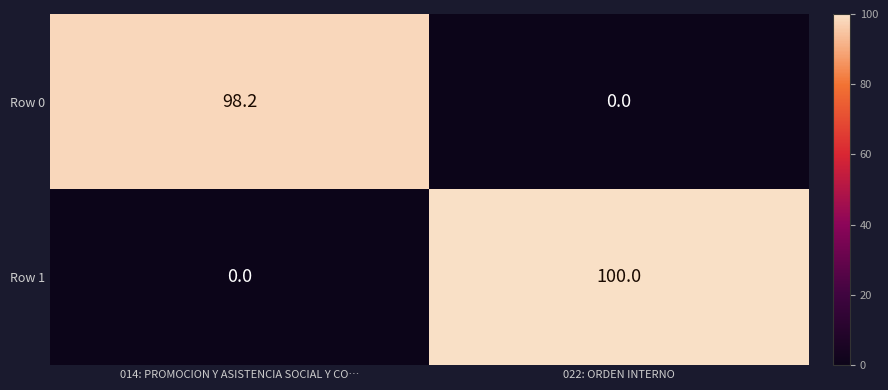

True or false: Row 1 has a value of 0.0 at 014: PROMOCION Y ASISTENCIA SOCIAL Y CO….

True